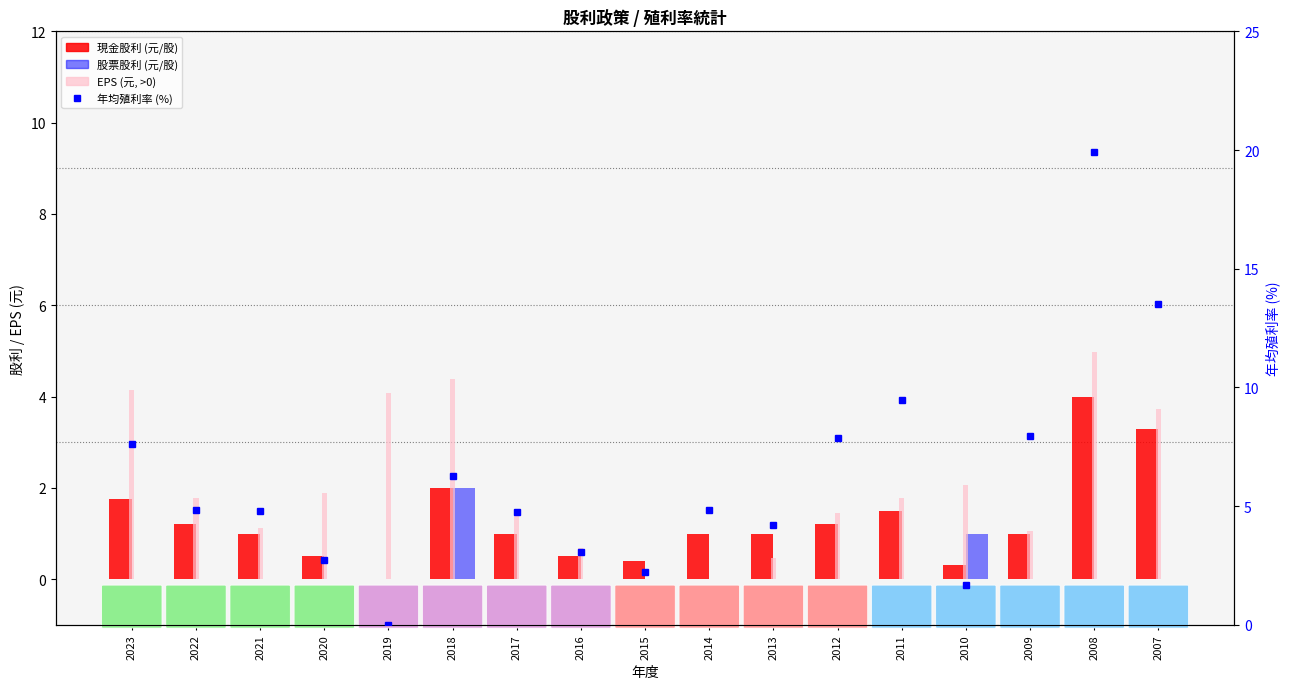

Rank the categories by EPS (>0) value from lowest to highest.

2015, 2014, 2013, 2016, 2009, 2021, 2017, 2012, 2022, 2011, 2020, 2010, 2007, 2019, 2023, 2018, 2008